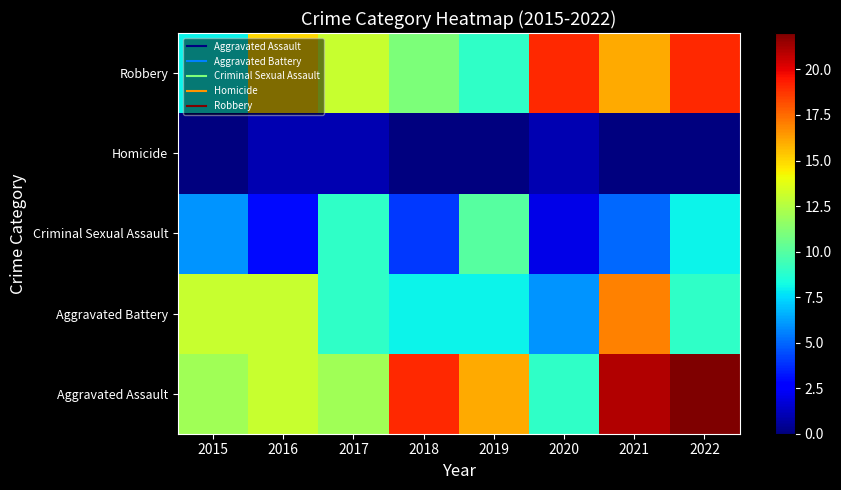

Which has a higher value, 2022 or 2019?

2022